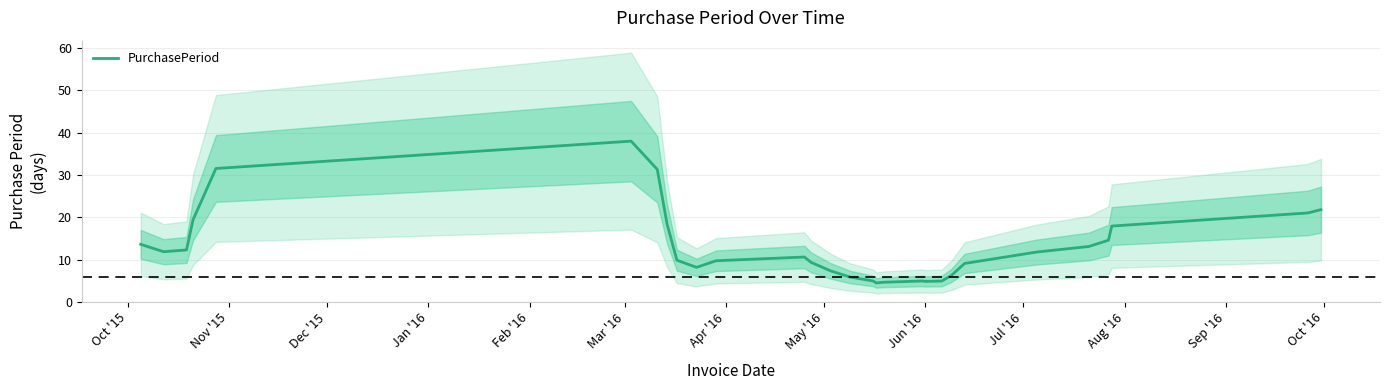

What is the greatest value displayed?

38.0